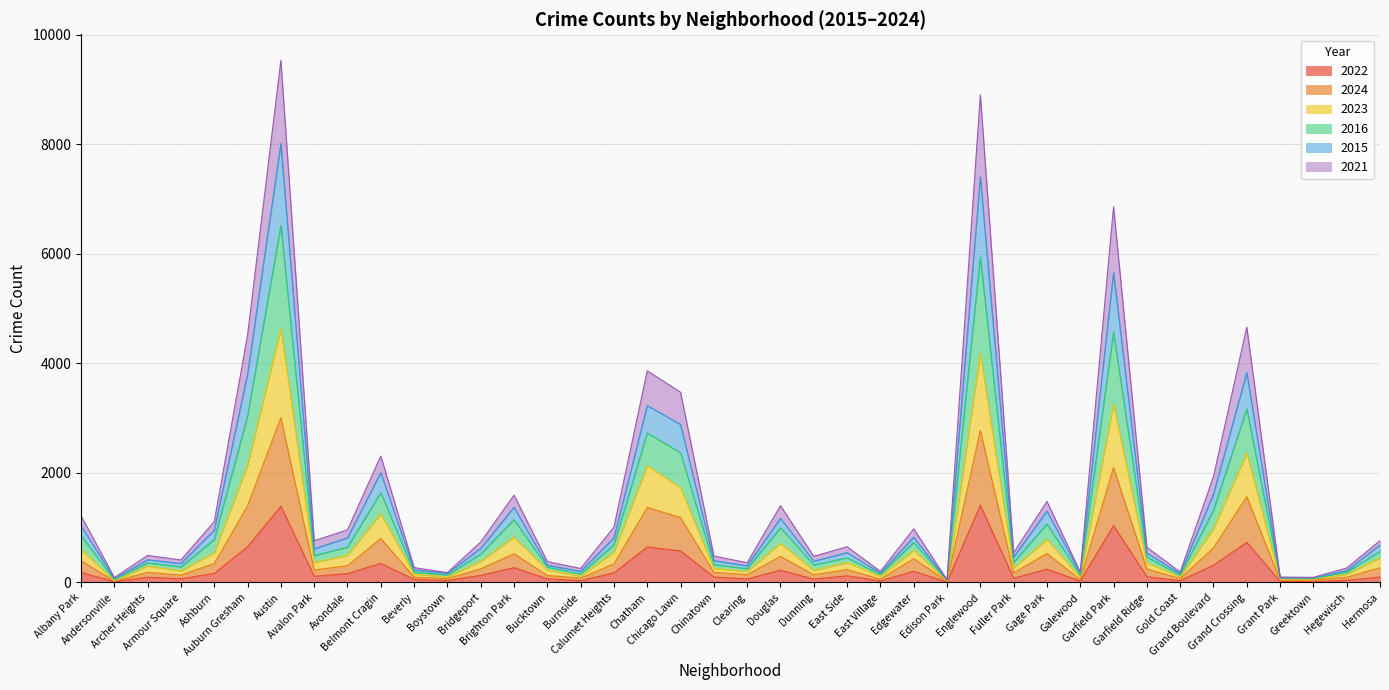

Is the value of 2024 at Grand Crossing greater than the value of 2023 at Calumet Heights?

Yes